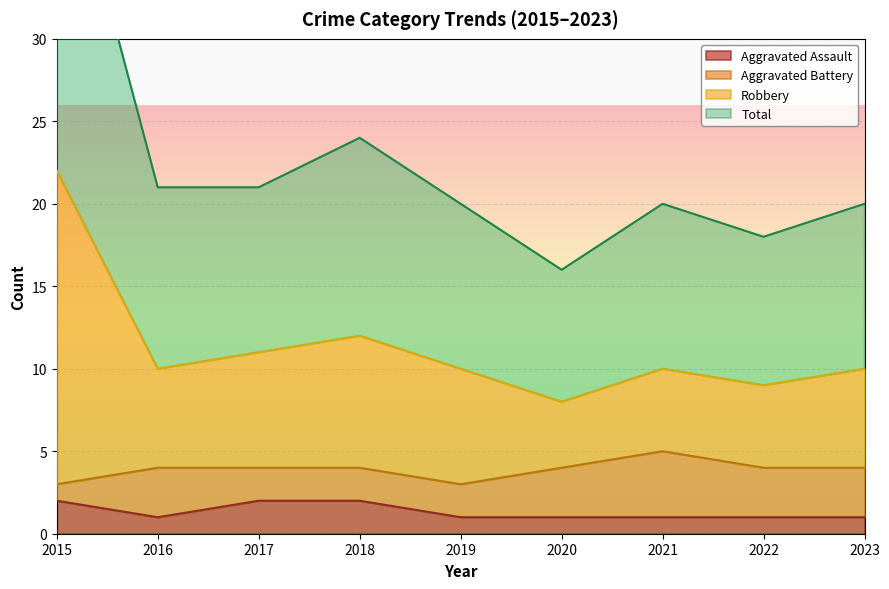

True or false: Total has a value of 10 at 2017.

False